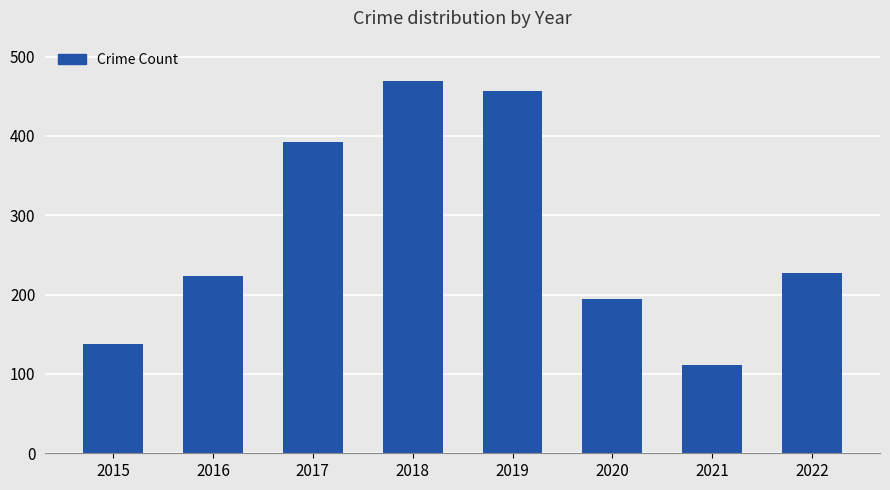

What is the difference between the maximum and minimum values?

358